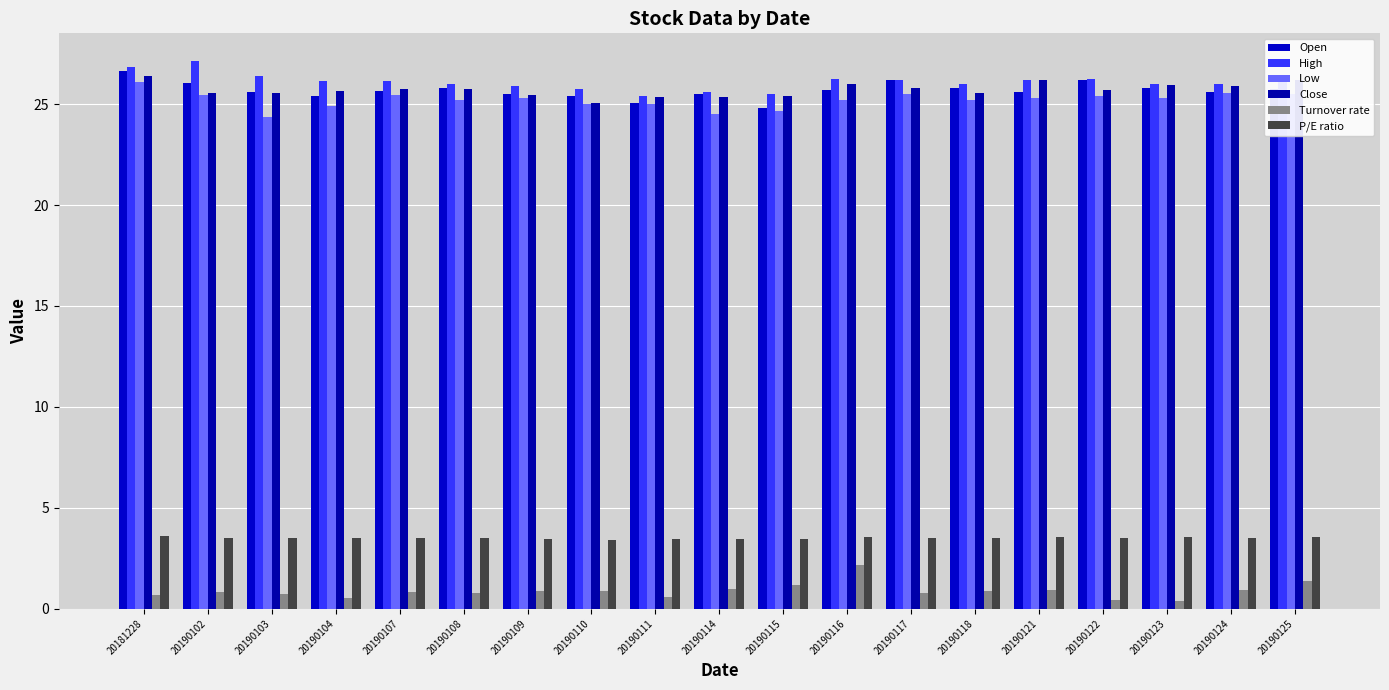

How many data points does each series have?

19